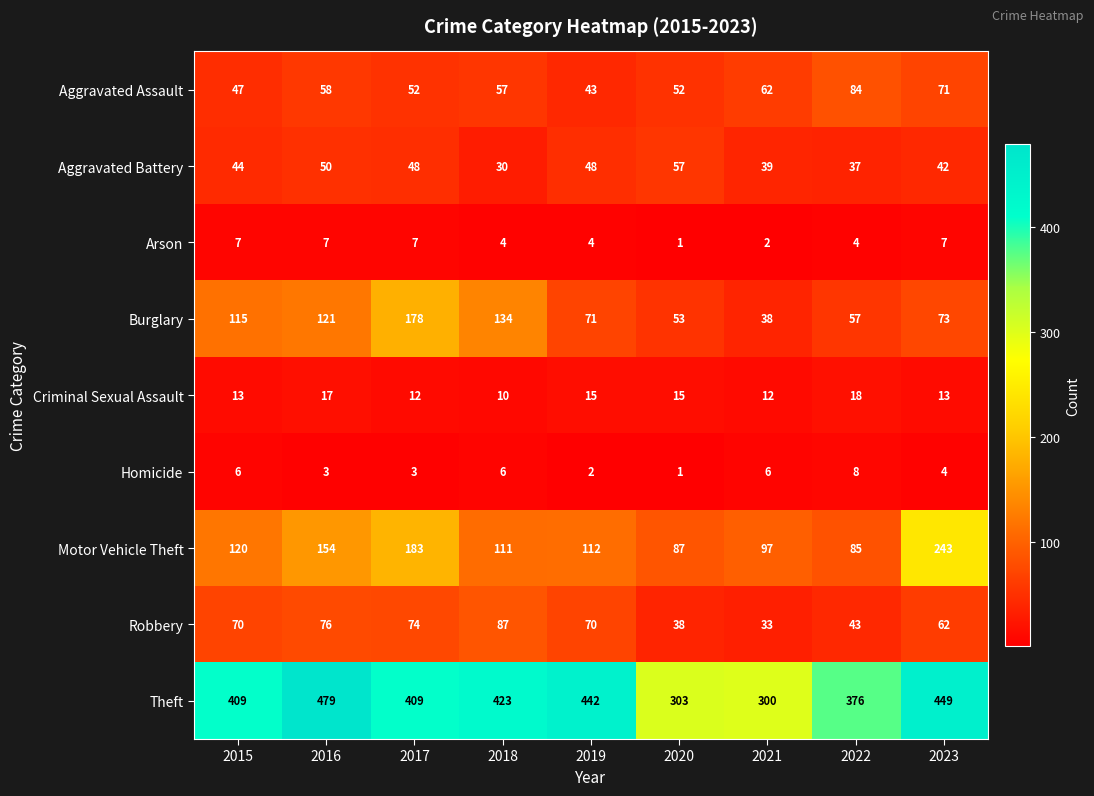

Count the number of categories in the chart.

9